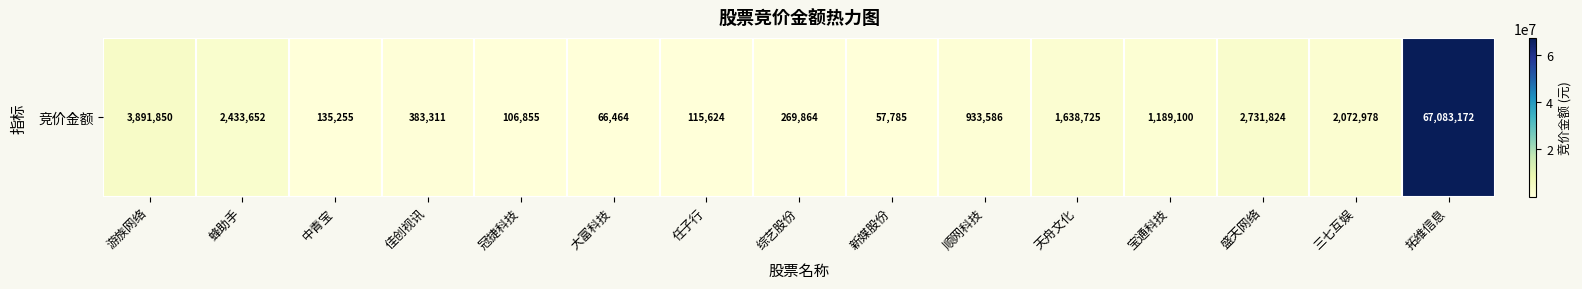

How many data points are less than 933586?

7